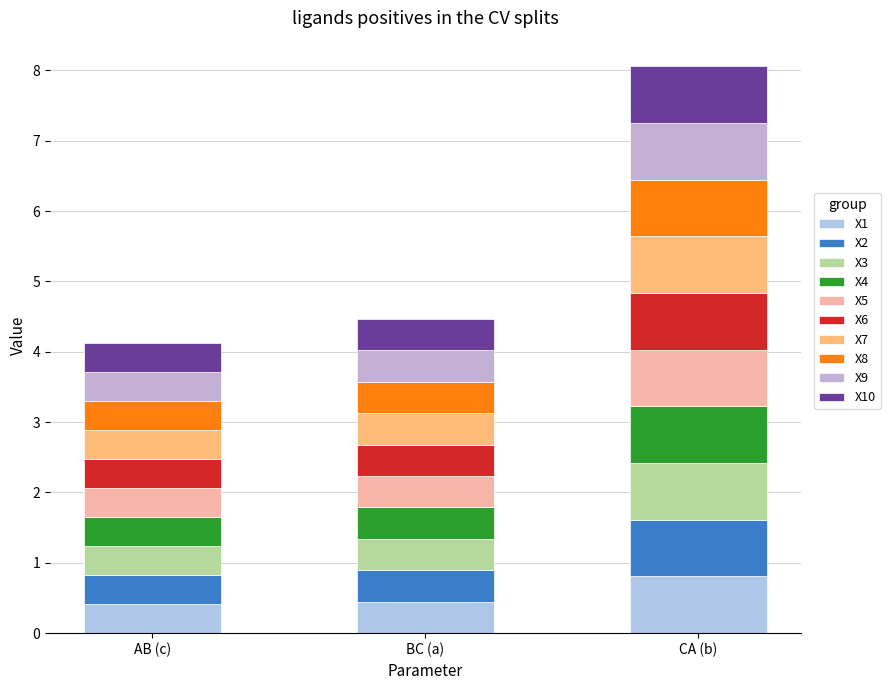

Count the number of categories in the chart.

3